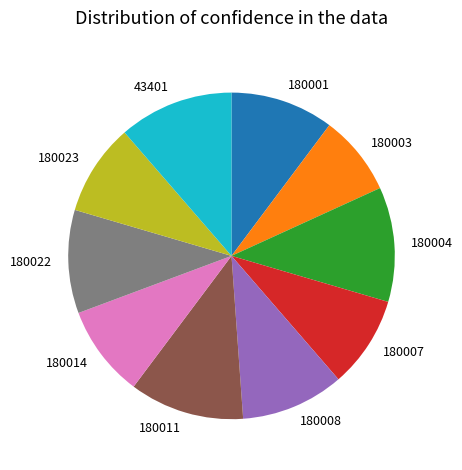

Which has a higher value, 180007 or 43401?

43401